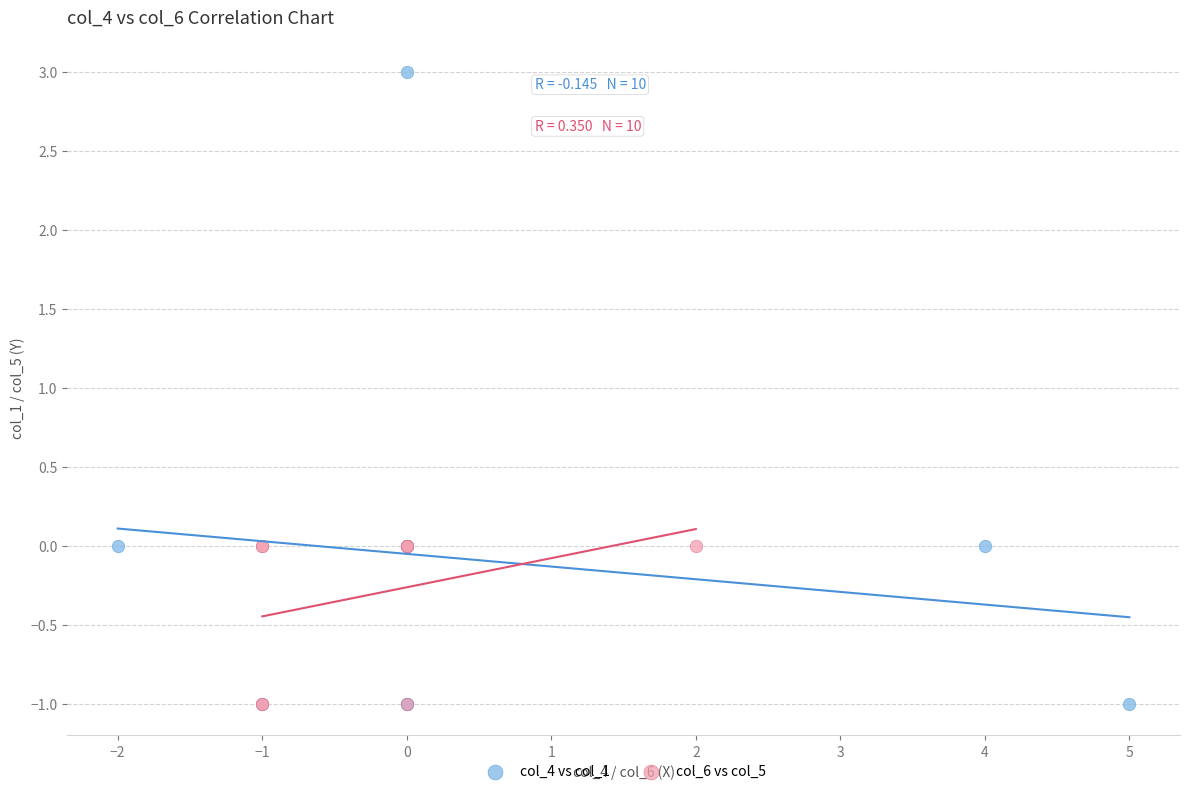

Which series reaches the maximum Y coordinate?

col_4 vs col_1